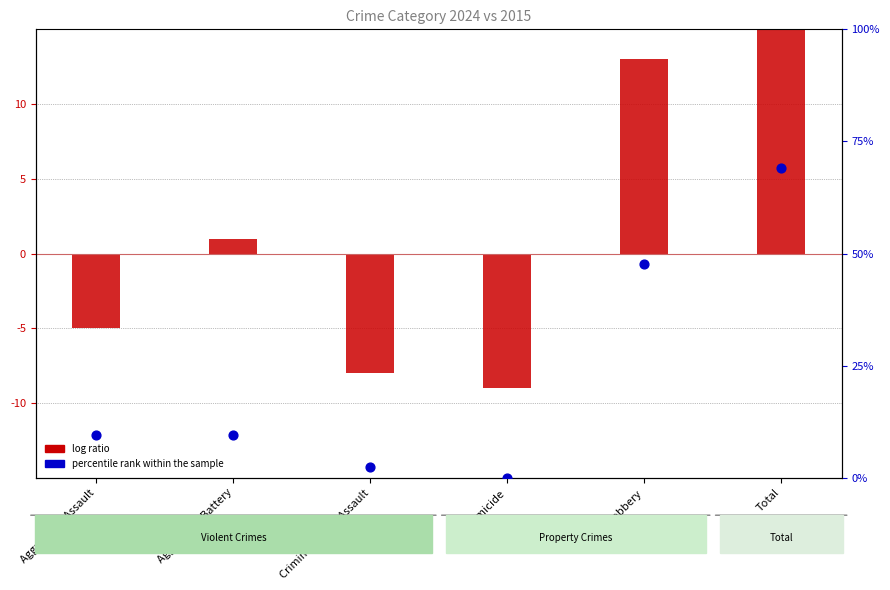

Which series has the largest Y range (max minus min)?

log ratio